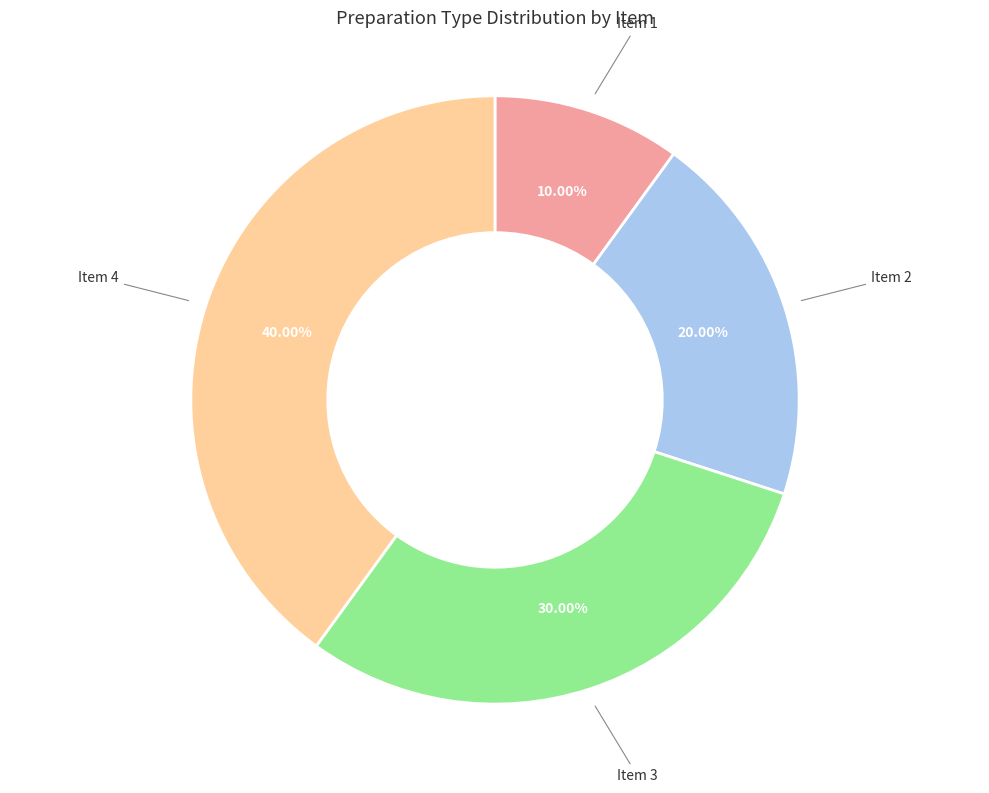

To the nearest percent, what is the difference between the largest and smallest slice percentages?

30%